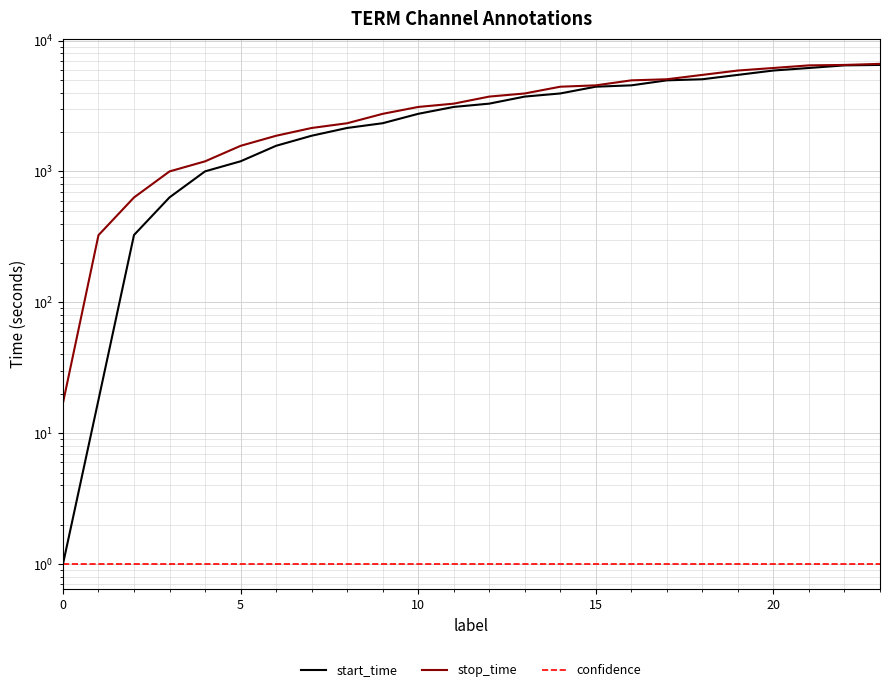

True or false: start_time has more than 2 interior local peaks.

False